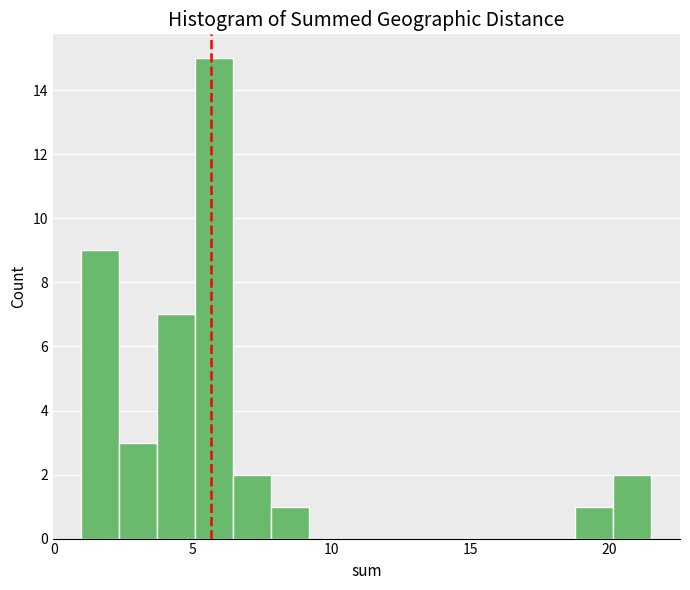

Around what value on the x-axis is the tallest bar? Give the approximate position of its centre, as read against the axis.

6.0